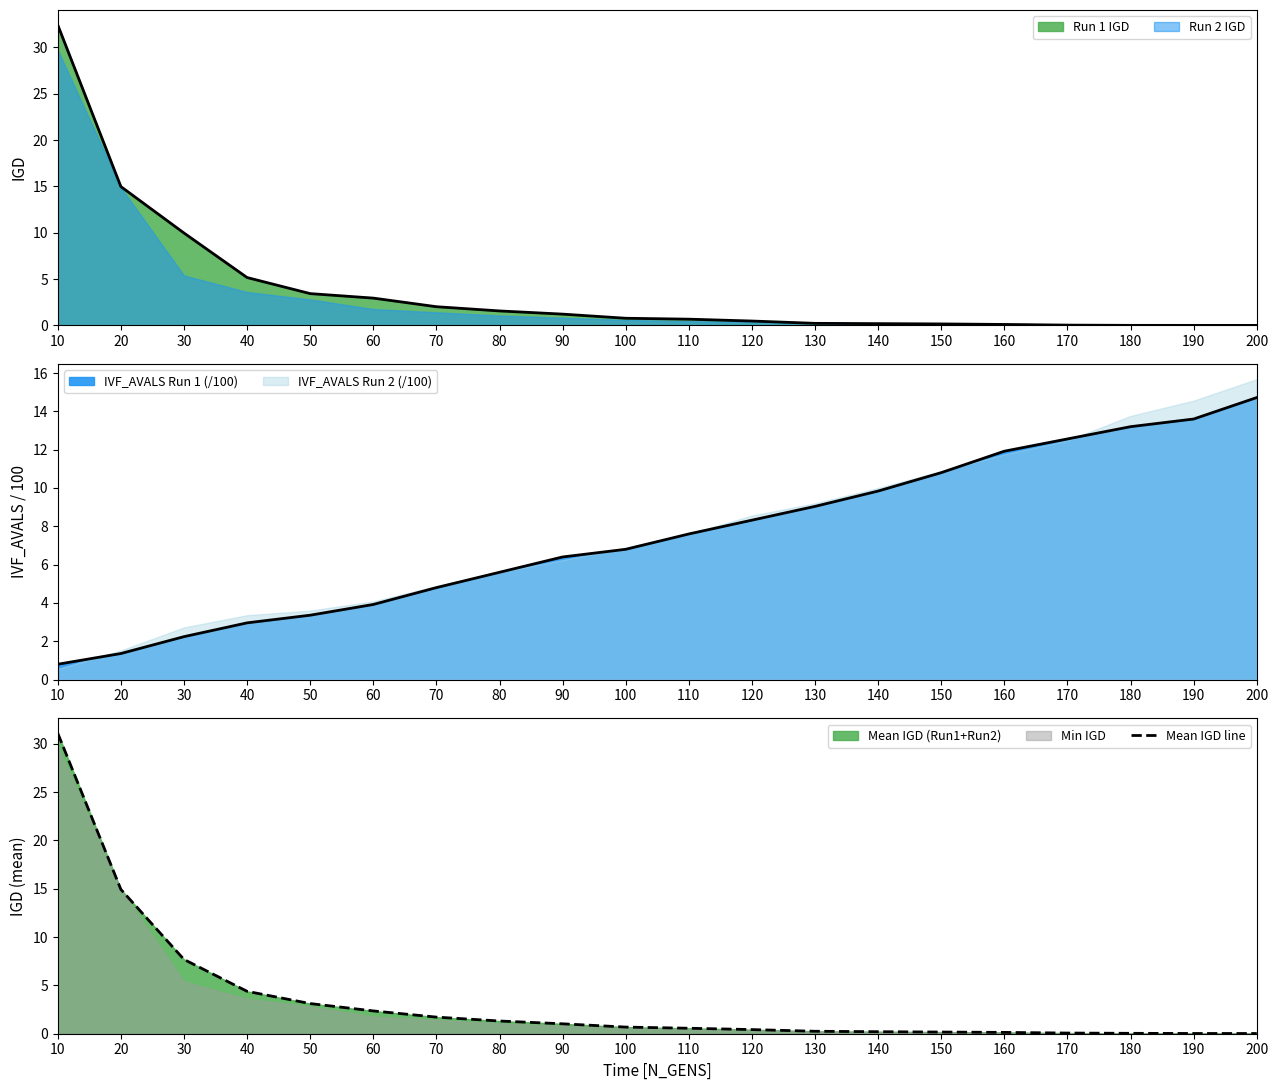

Reading left to right, extract all data points from this chart.

31.1	14.9	7.7	4.4	3.1	2.4	1.7	1.3	1.0	0.7	0.6	0.4	0.3	0.2	0.2	0.1	0.1	0.0	0.0	0.0